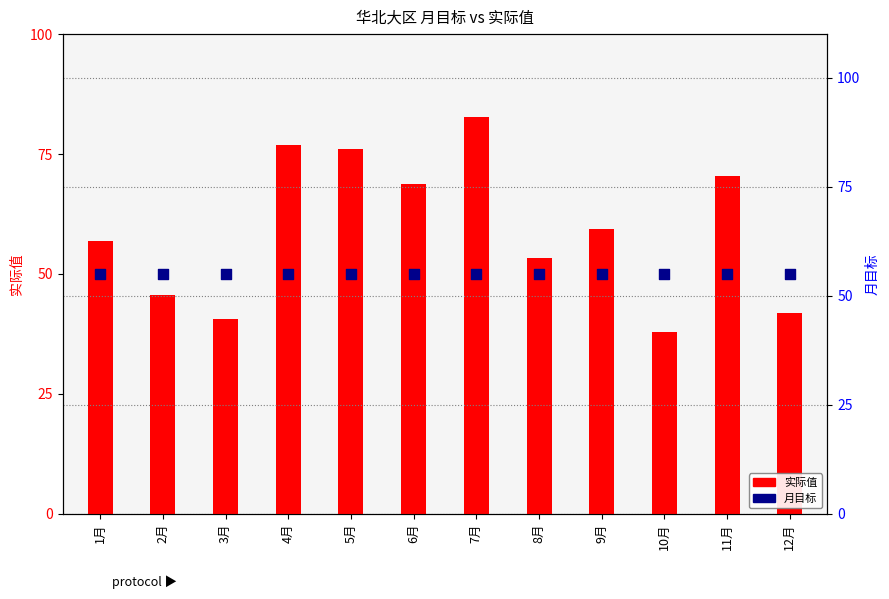

At which category is the sum across all series the highest?

7月